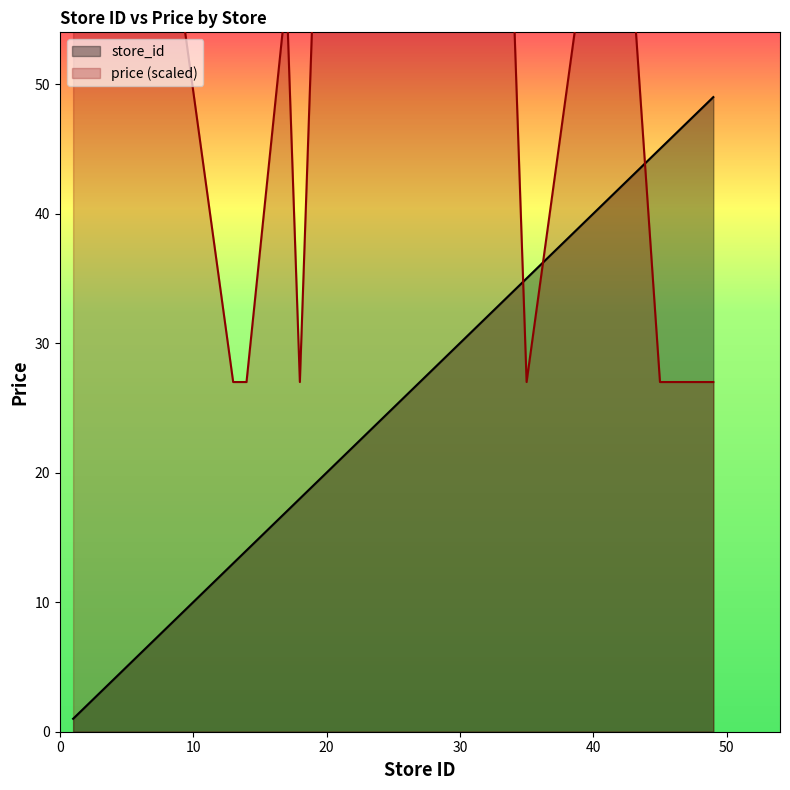

How many lines are shown in the chart?

2